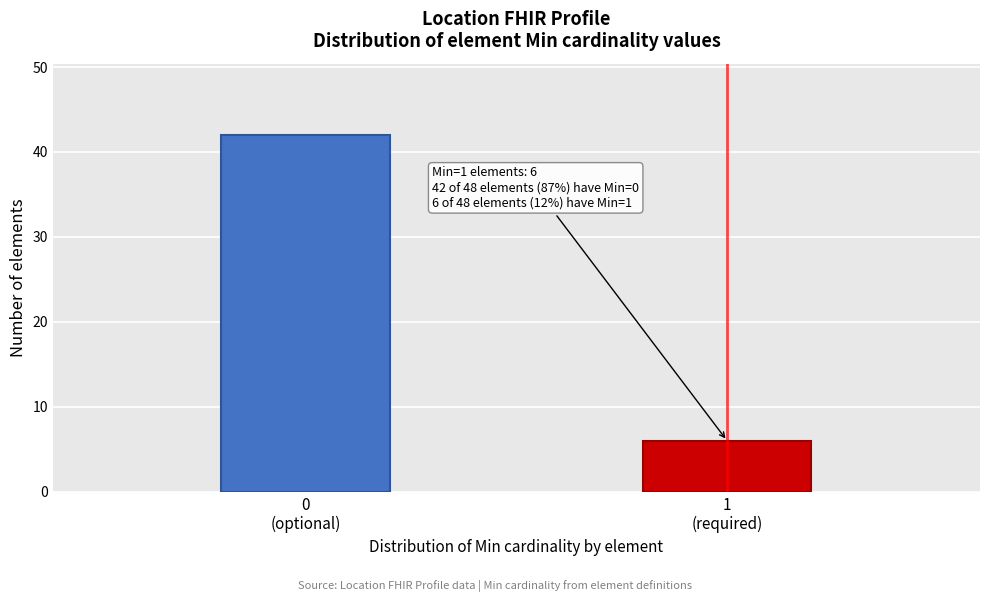

Reading left to right, what are all the values shown in this chart?

42	6